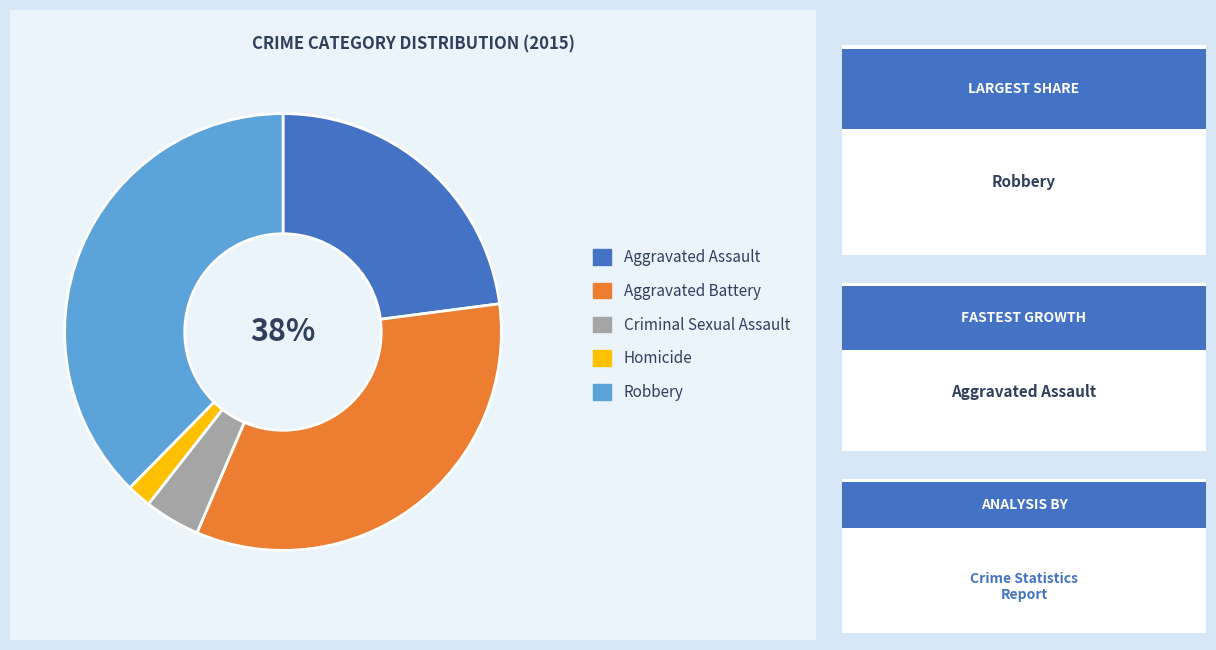

What is the ratio of the value at Homicide to the value at Aggravated Assault?

0.1